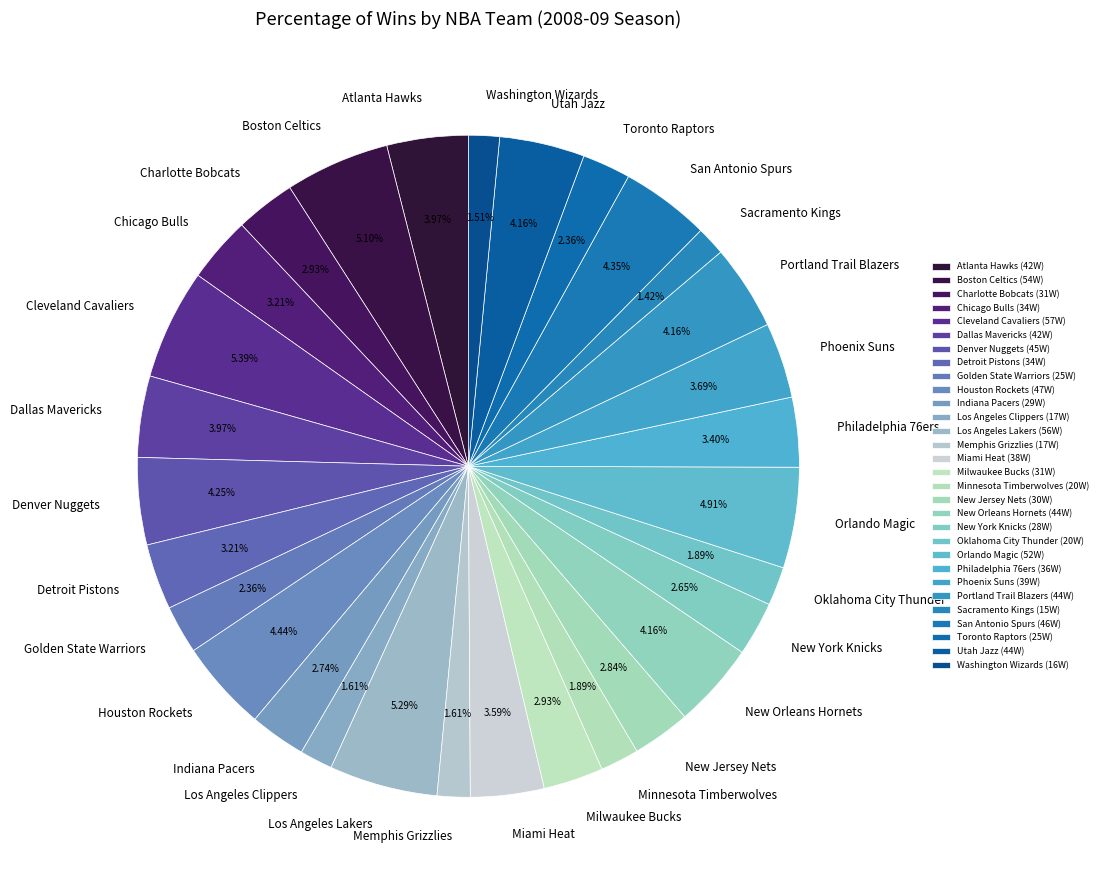

How many segments does this pie chart have?

30